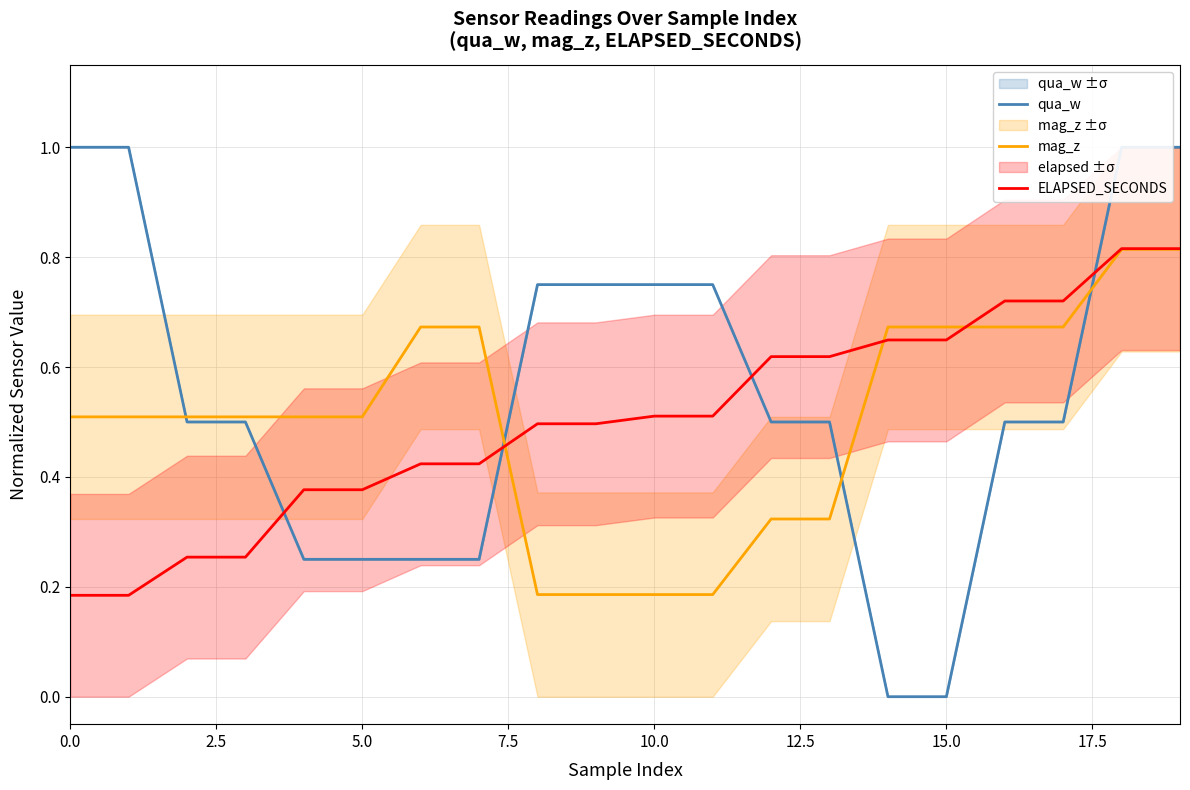

Which series has the widest spread of values?

qua_w